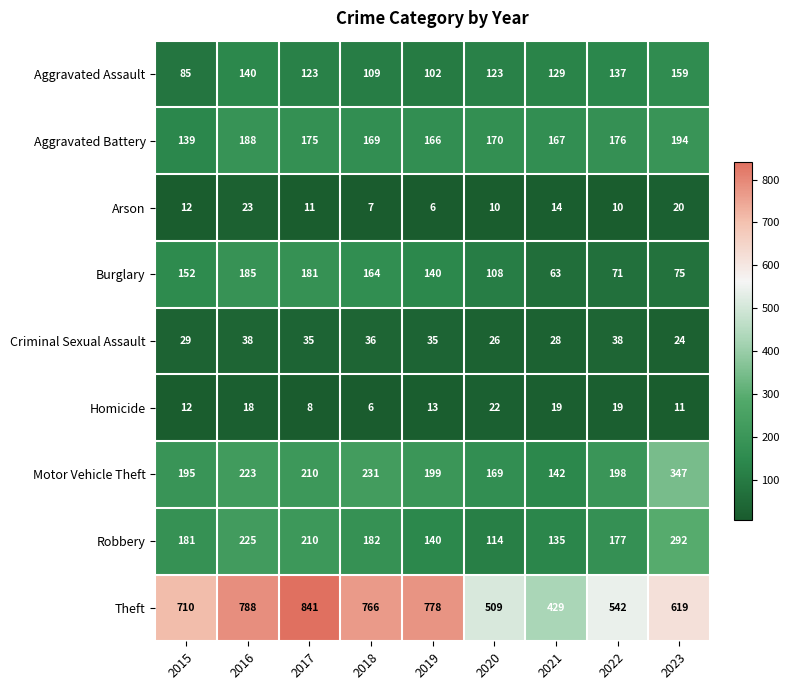

At how many categories does at least one series exceed 493?

8